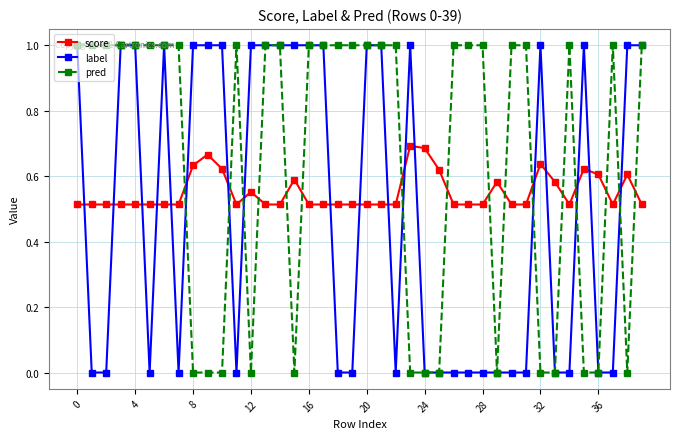

Count the number of categories in the chart.

40